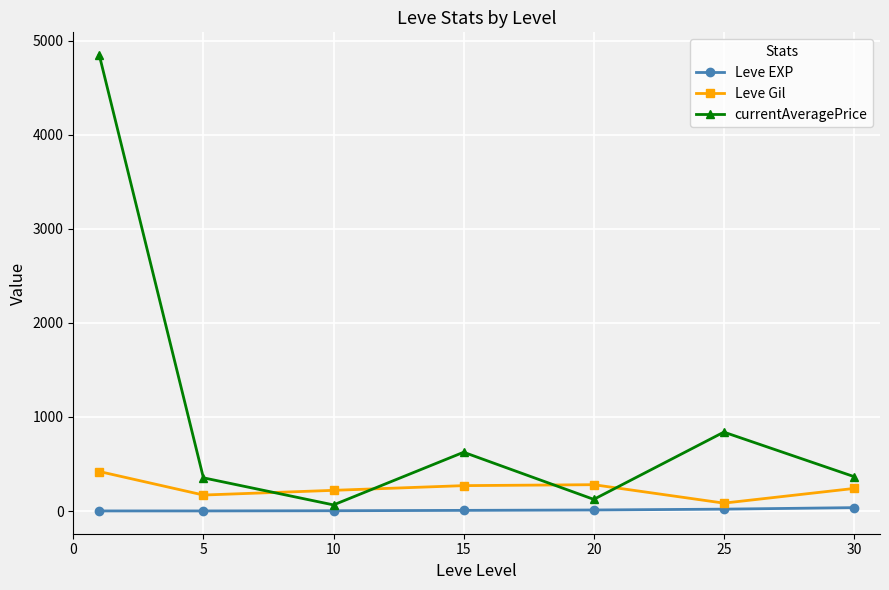

Which series has the largest range (max minus min)?

currentAveragePrice